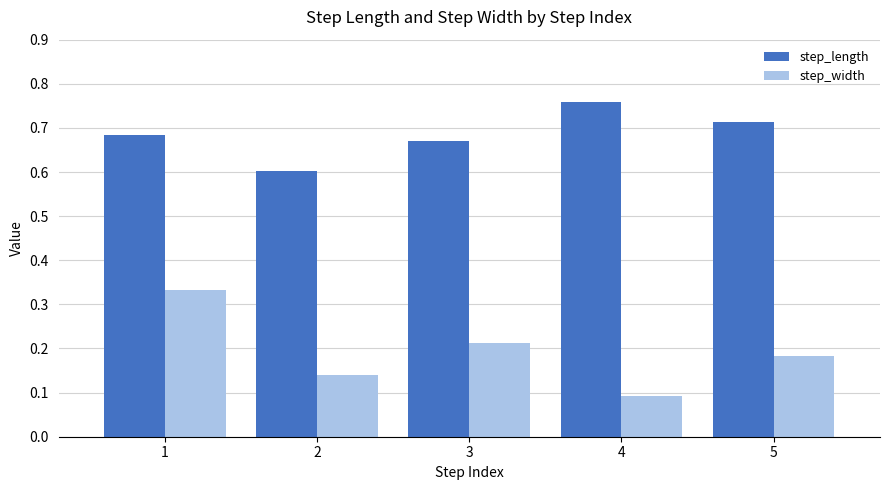

Which series changed the most between 4 and 5?

step_width